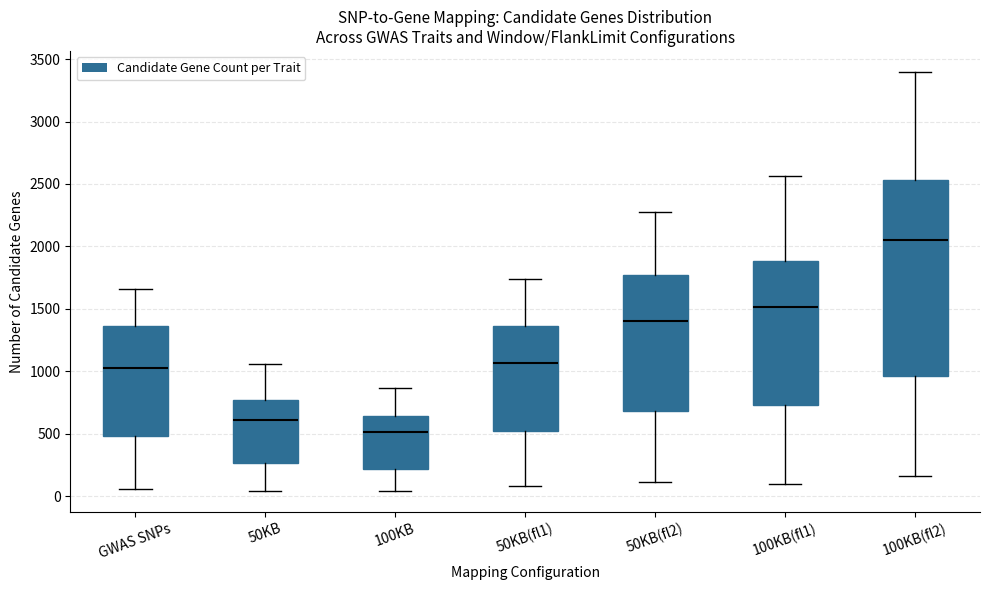

Reading left to right, read every box against the y-axis: the position of its median line, the range the box covers, and the ends of its whiskers. The values are not printed on the chart, so give them approximately, as read against the axis.

GWAS SNPs: median 1000, box 500 to 1350, whiskers 50 to 1650
50KB: median 600, box 250 to 750, whiskers 50 to 1050
100KB: median 500, box 200 to 650, whiskers 50 to 850
50KB(fl1): median 1050, box 500 to 1350, whiskers 100 to 1750
50KB(fl2): median 1400, box 700 to 1750, whiskers 100 to 2300
100KB(fl1): median 1500, box 750 to 1900, whiskers 100 to 2550
100KB(fl2): median 2050, box 950 to 2550, whiskers 150 to 3400